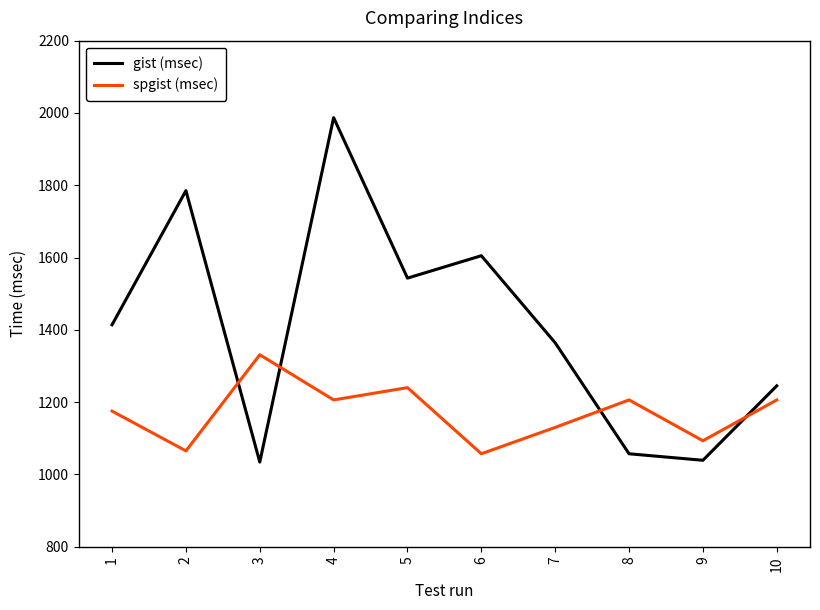

List the series in order of their peak value, highest first.

gist (msec), spgist (msec)